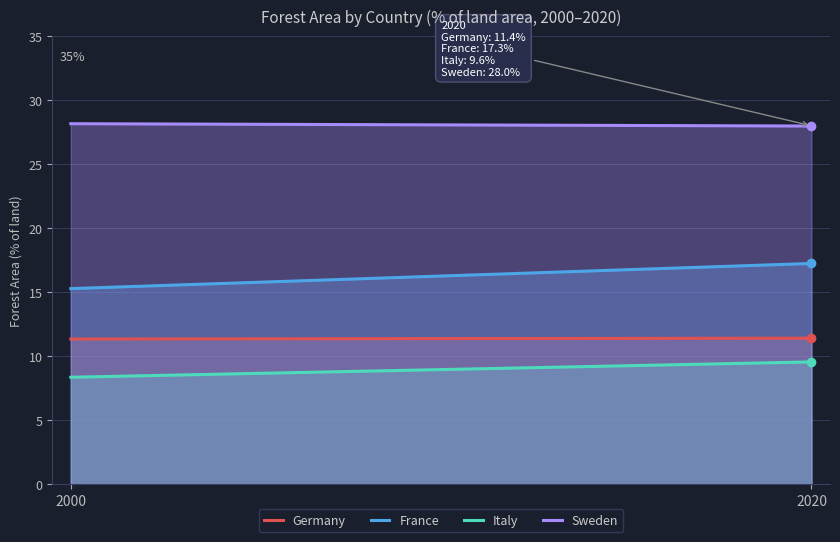

List the series in order of their peak value, highest first.

Sweden, France, Germany, Italy